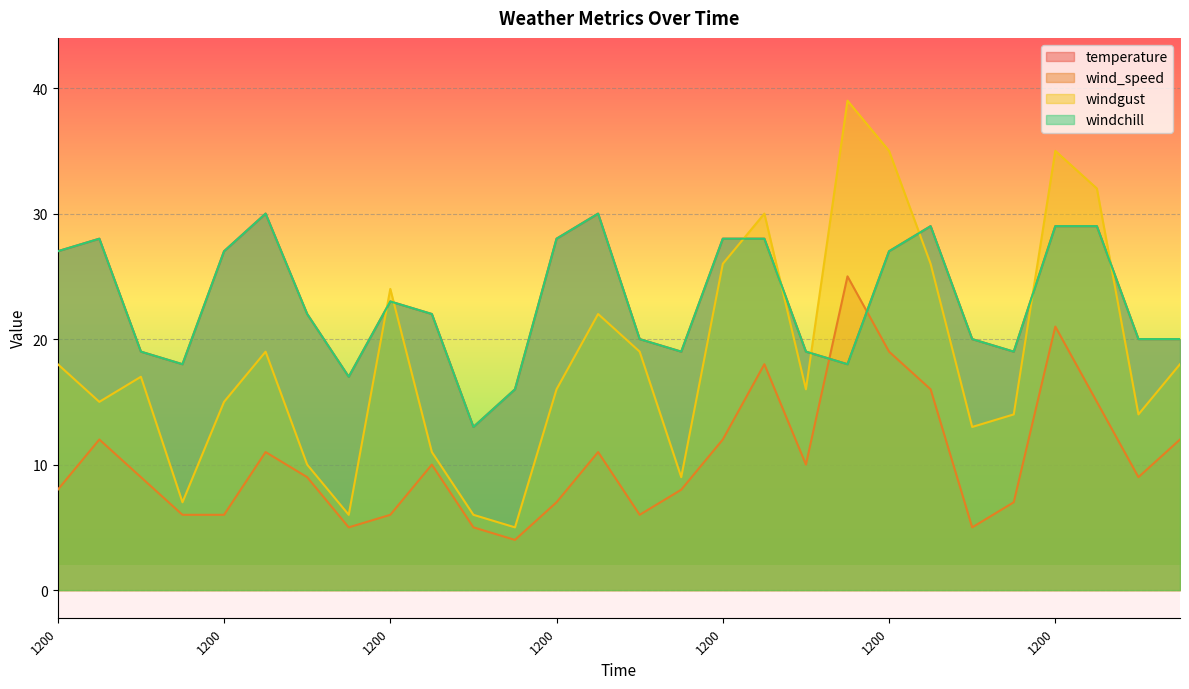

How many interior local peaks does the windgust series have?

7